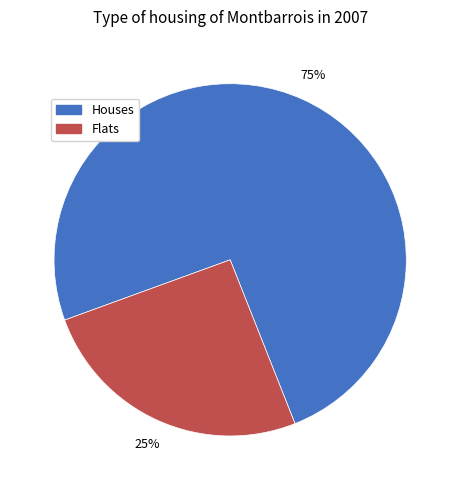

Is there a majority slice in this chart?

Yes